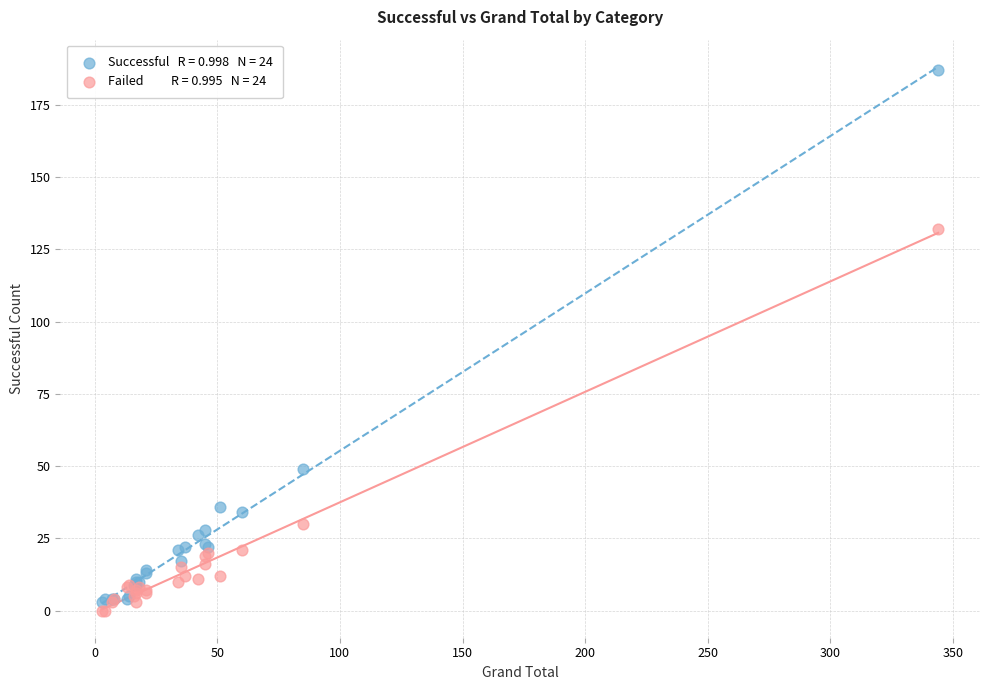

Across all series, what Y value is closest to 93?

132